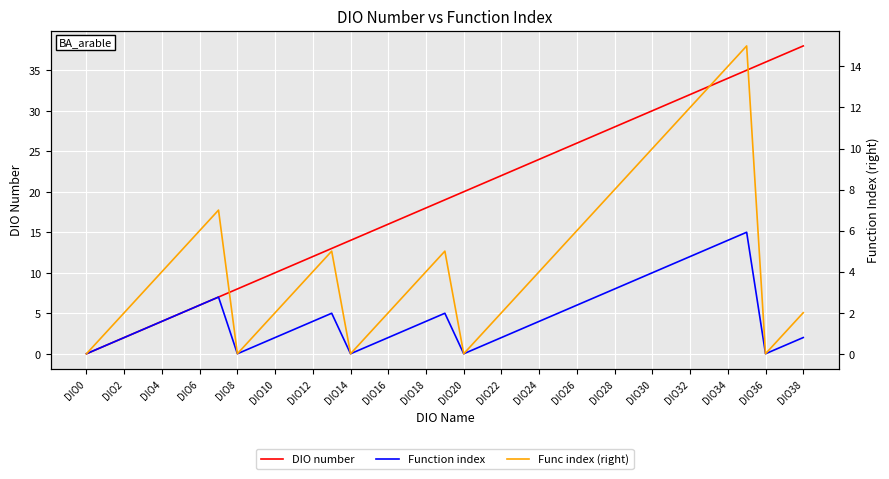

What is the average value of the Func index (right) series?

5